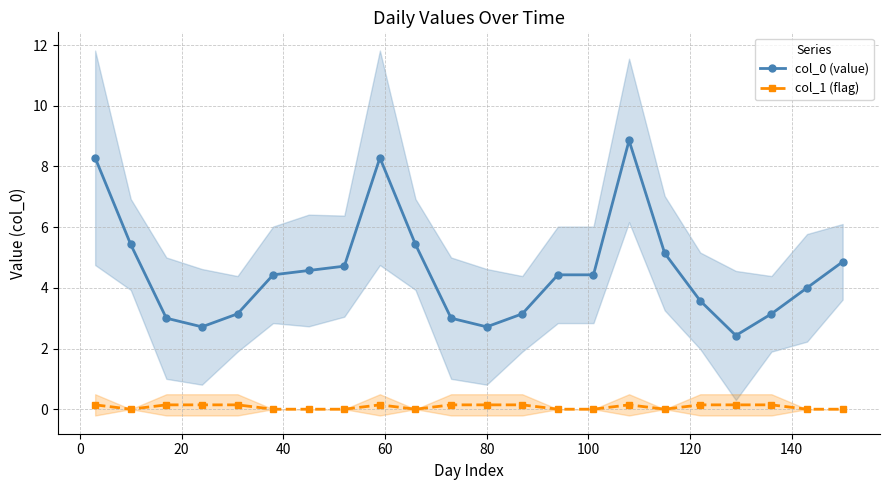

What is the difference between the second highest and second lowest values in the col_0 (value) series?

5.6